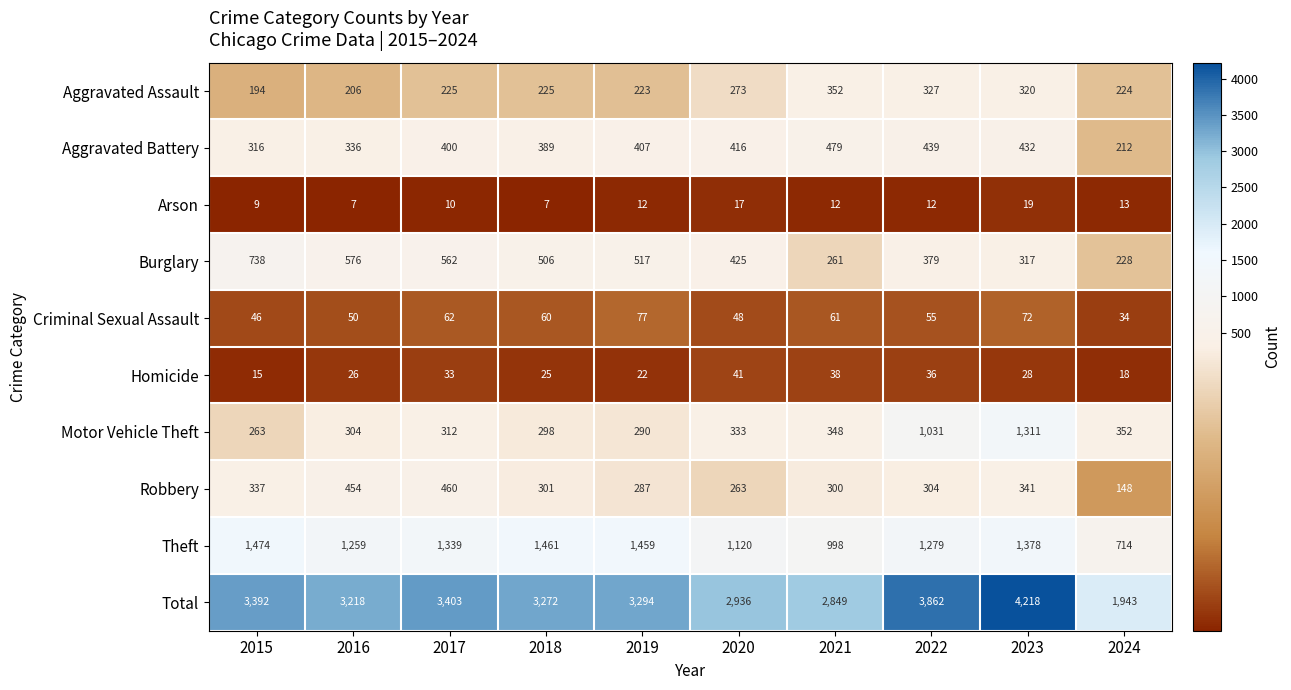

Which series changed the most between 2015 and 2017?

Burglary